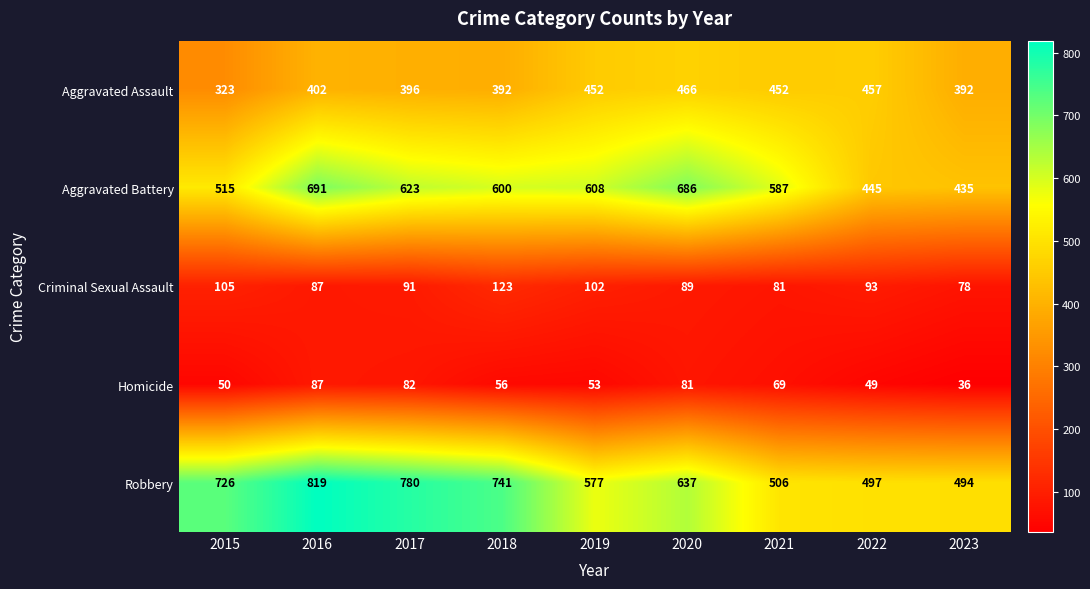

What is the difference between the maximum and second lowest values in the Robbery series?

322